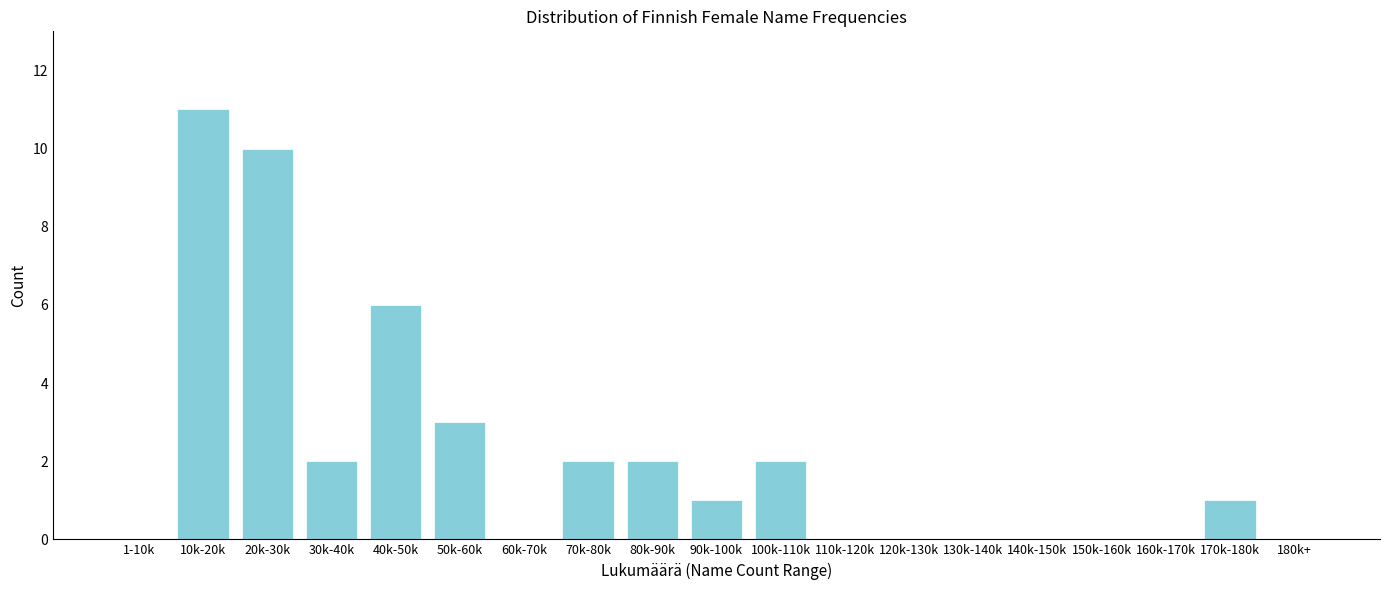

Reading right to left, list all the values displayed in this chart.

180k+=0	170k-180k=1	160k-170k=0	150k-160k=0	140k-150k=0	130k-140k=0	120k-130k=0	110k-120k=0	100k-110k=2	90k-100k=1	80k-90k=2	70k-80k=2	60k-70k=0	50k-60k=3	40k-50k=6	30k-40k=2	20k-30k=10	10k-20k=11	1-10k=0